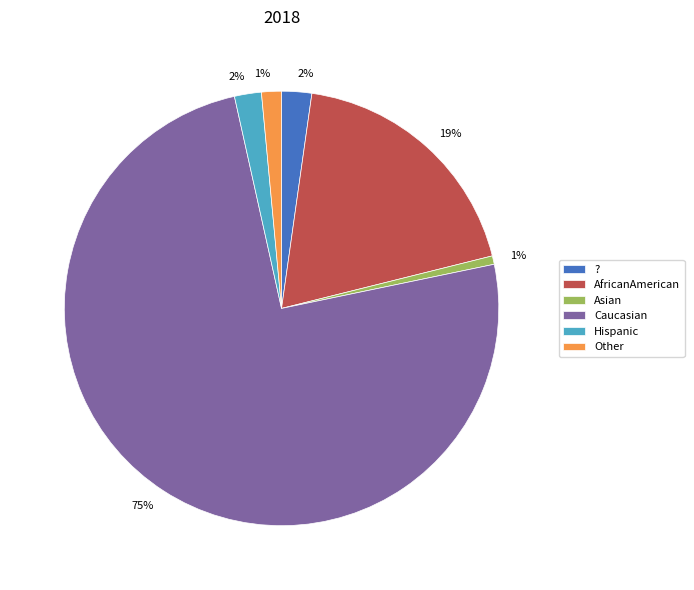

Is it true that ? is 2% of the pie?

True